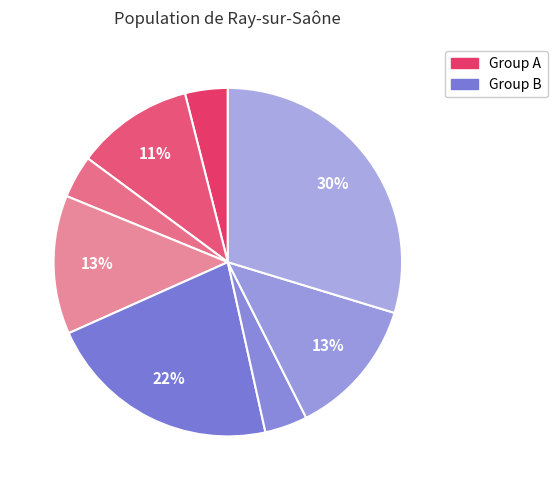

How many slices are in this pie chart?

8